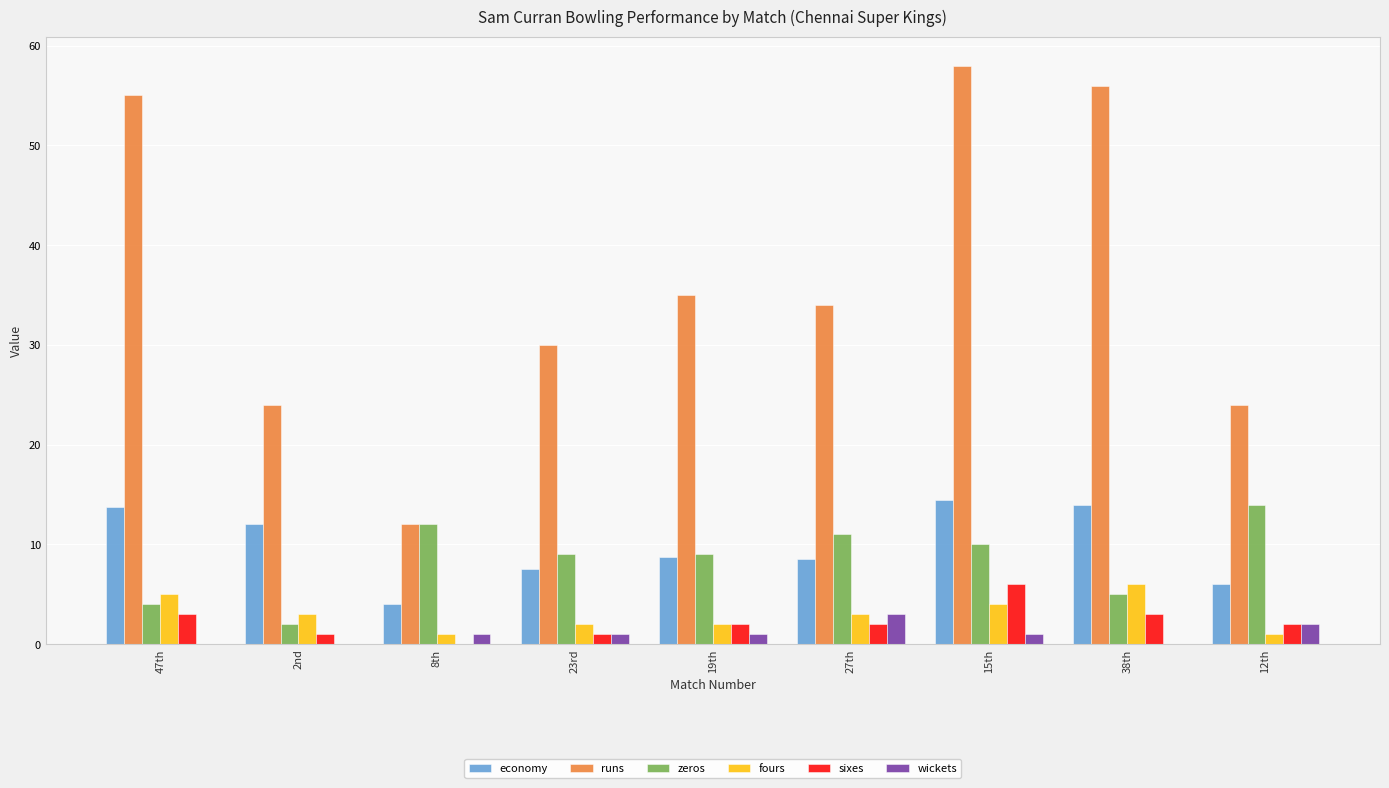

Which series has the largest total across all categories?

runs